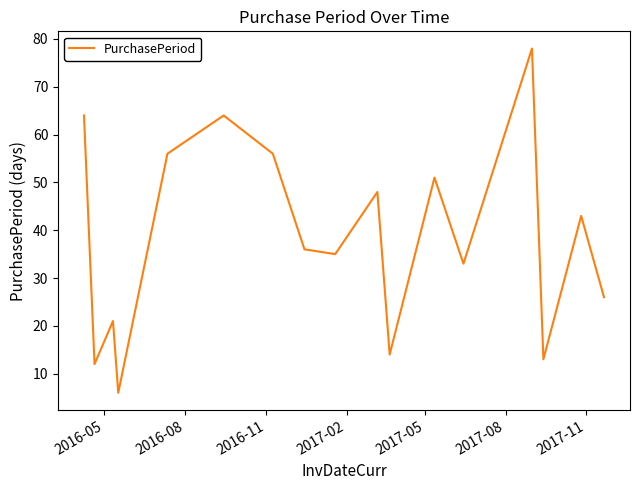

What is the greatest value displayed?

78